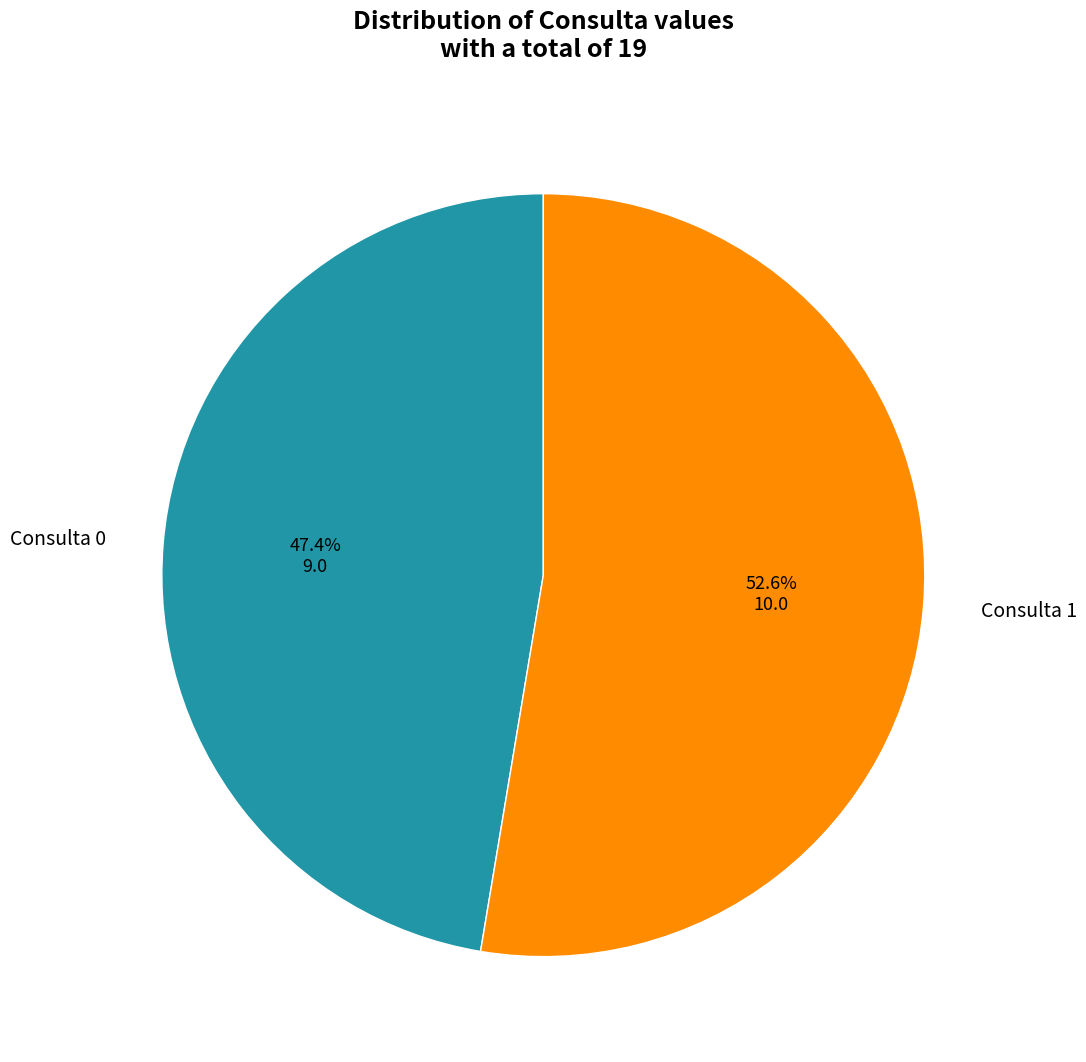

Which has a higher value, Consulta 1 or Consulta 0?

Consulta 1